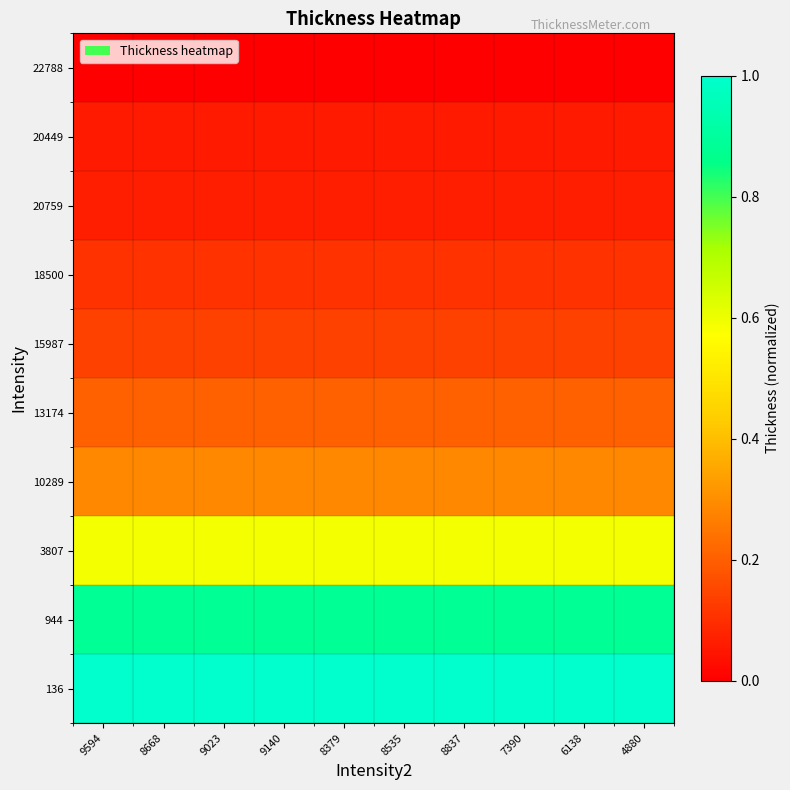

At which category is the sum across all series the highest?

9594